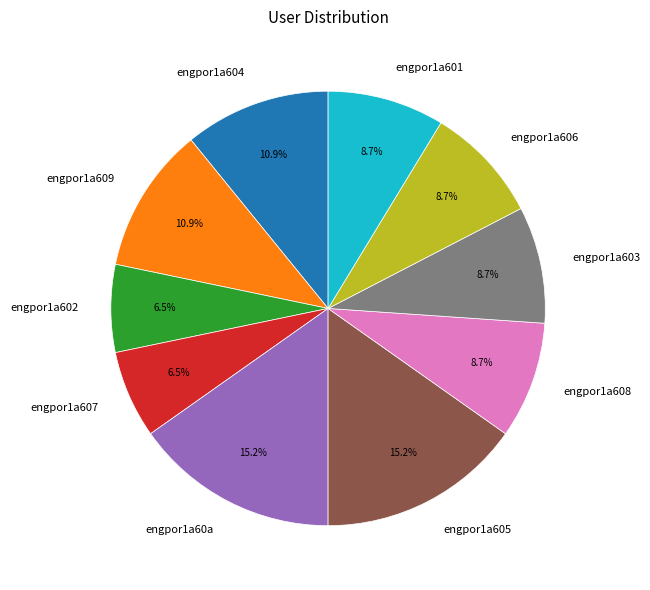

Which has a higher value, engpor1a607 or engpor1a601?

engpor1a601